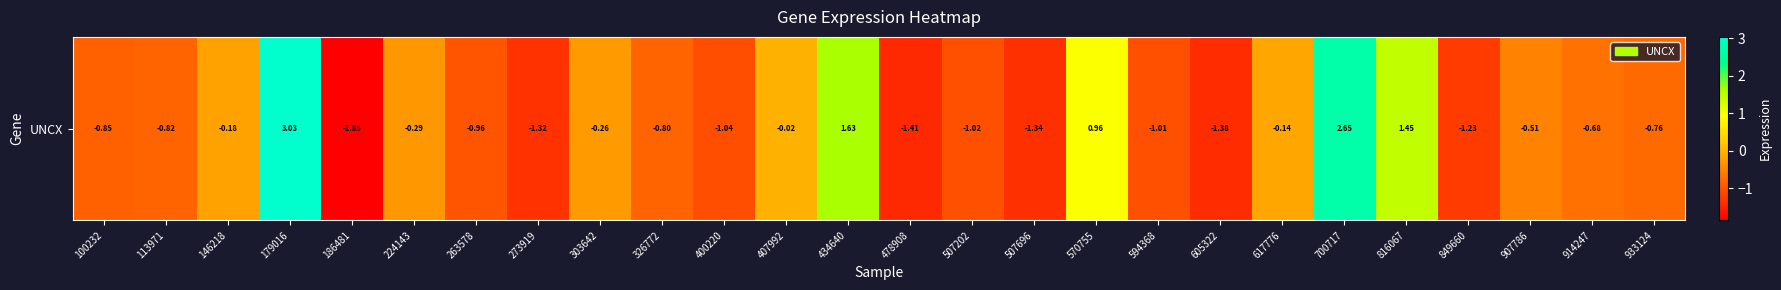

The chart shows a value of -0.7 at 914247. True or false?

True